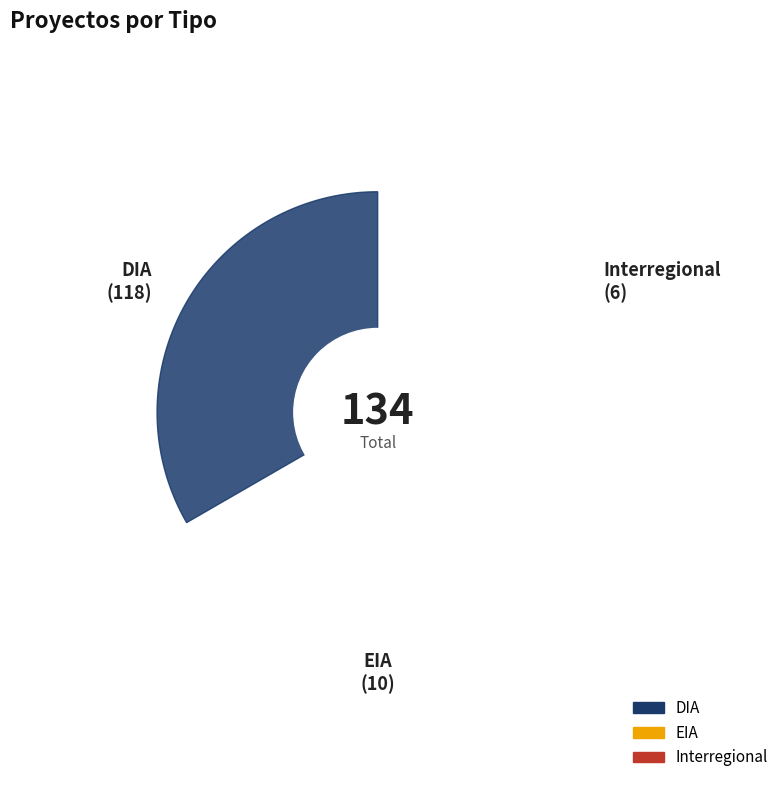

To the nearest percent, what is the combined percentage of DIA and EIA?

96%